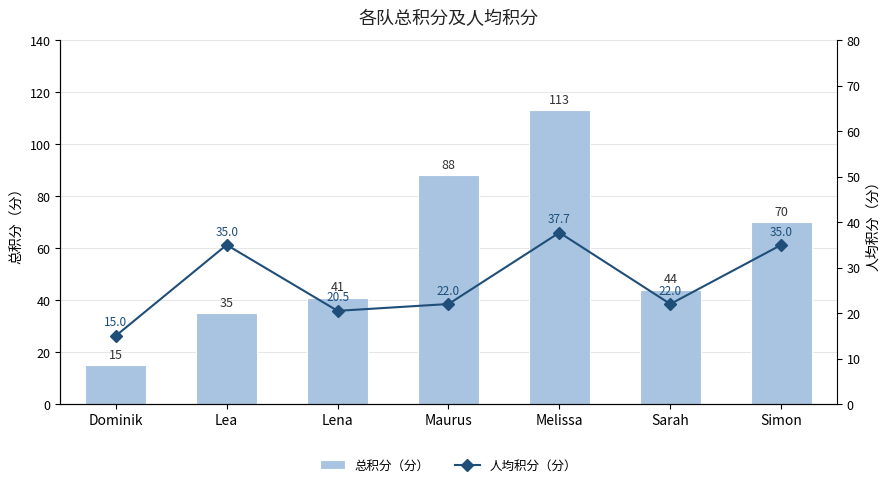

What is the label of the 3rd bar from the left?

Lena